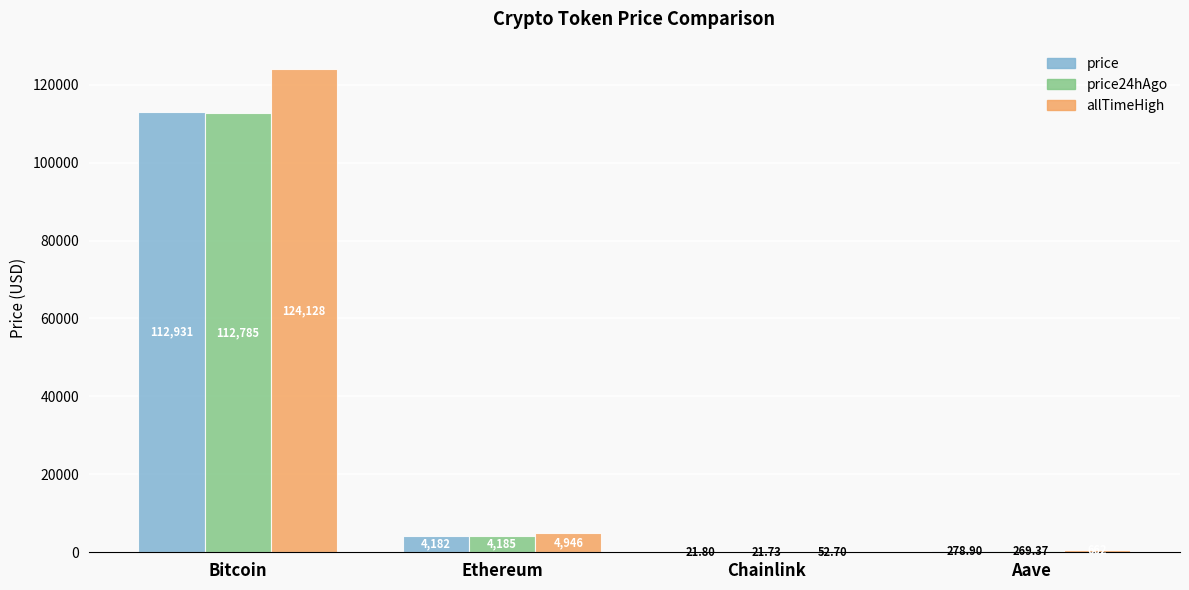

What is the difference between the price values at Ethereum and Aave?

3903.1